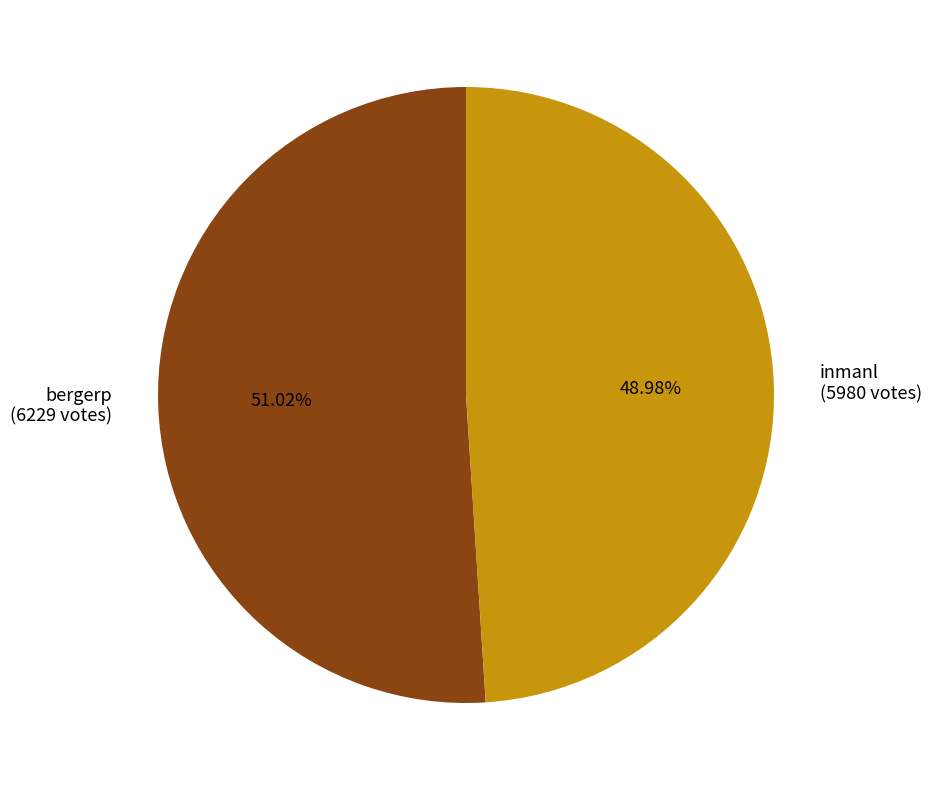

What percentage do inmanl and bergerp together represent?

100.0%